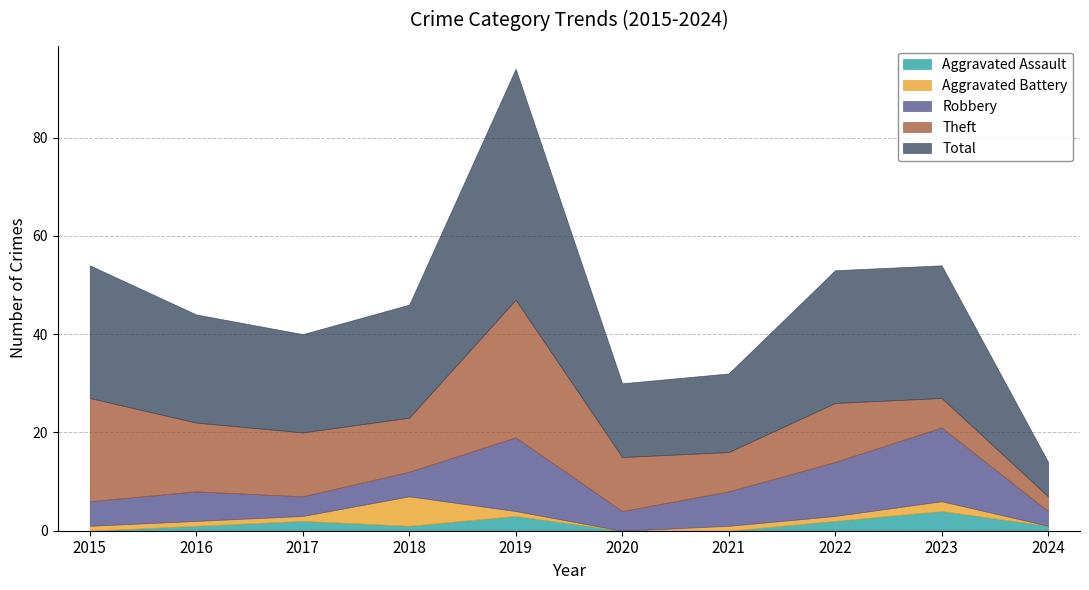

True or false: Total and Aggravated Assault intersect in this chart.

False